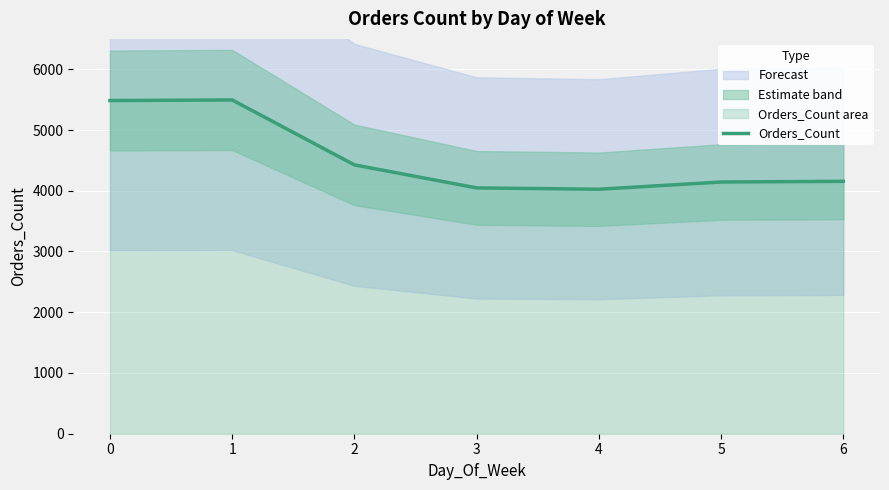

Reading left to right, extract all data points from this chart.

5485	5495	4426	4047	4025	4144	4155